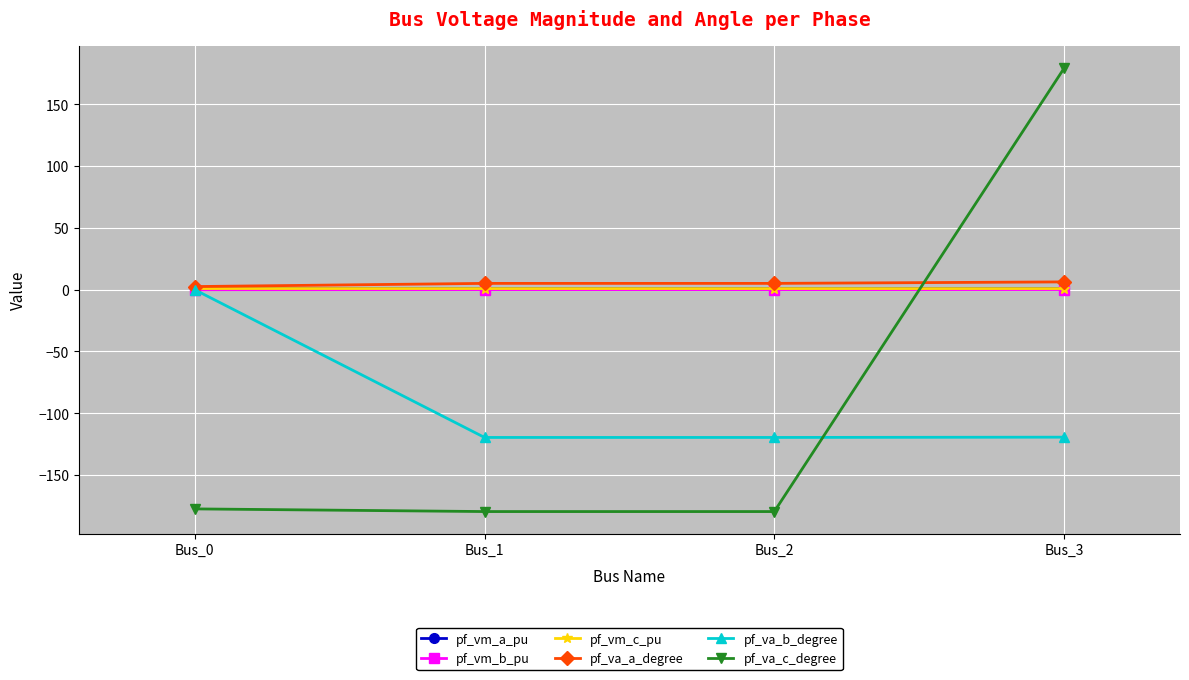

Between Bus_2 and Bus_3, which series saw the biggest shift?

pf_va_c_degree